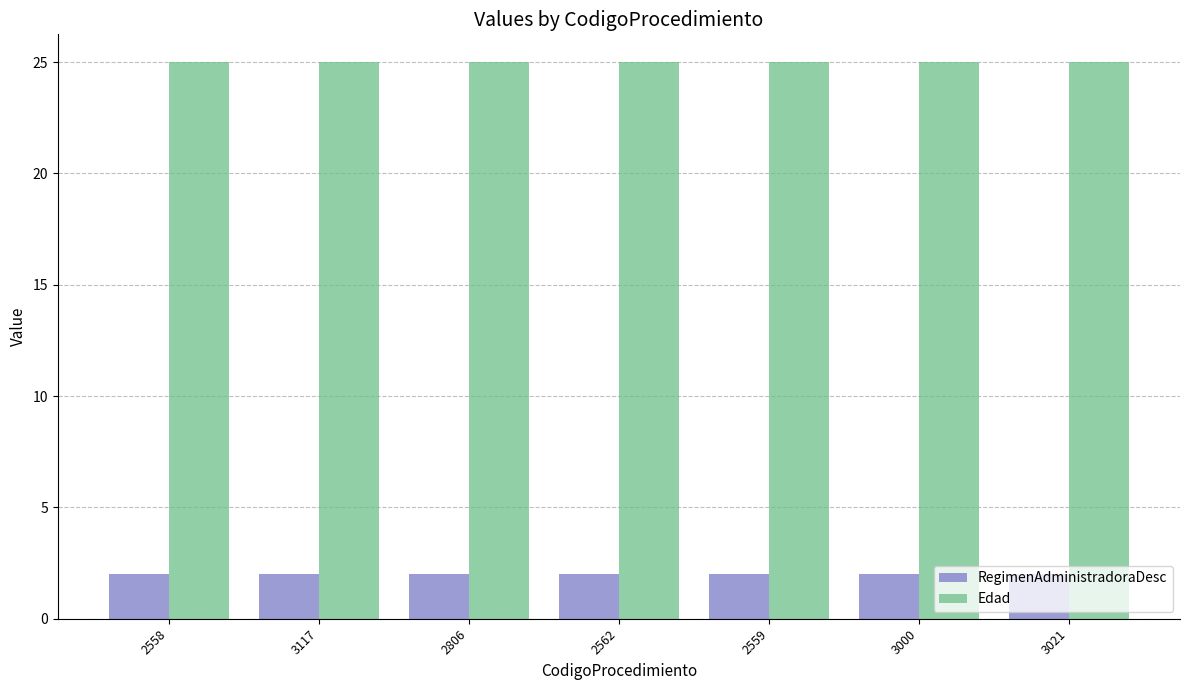

The Edad series shows 43 at 2806. True or false?

False